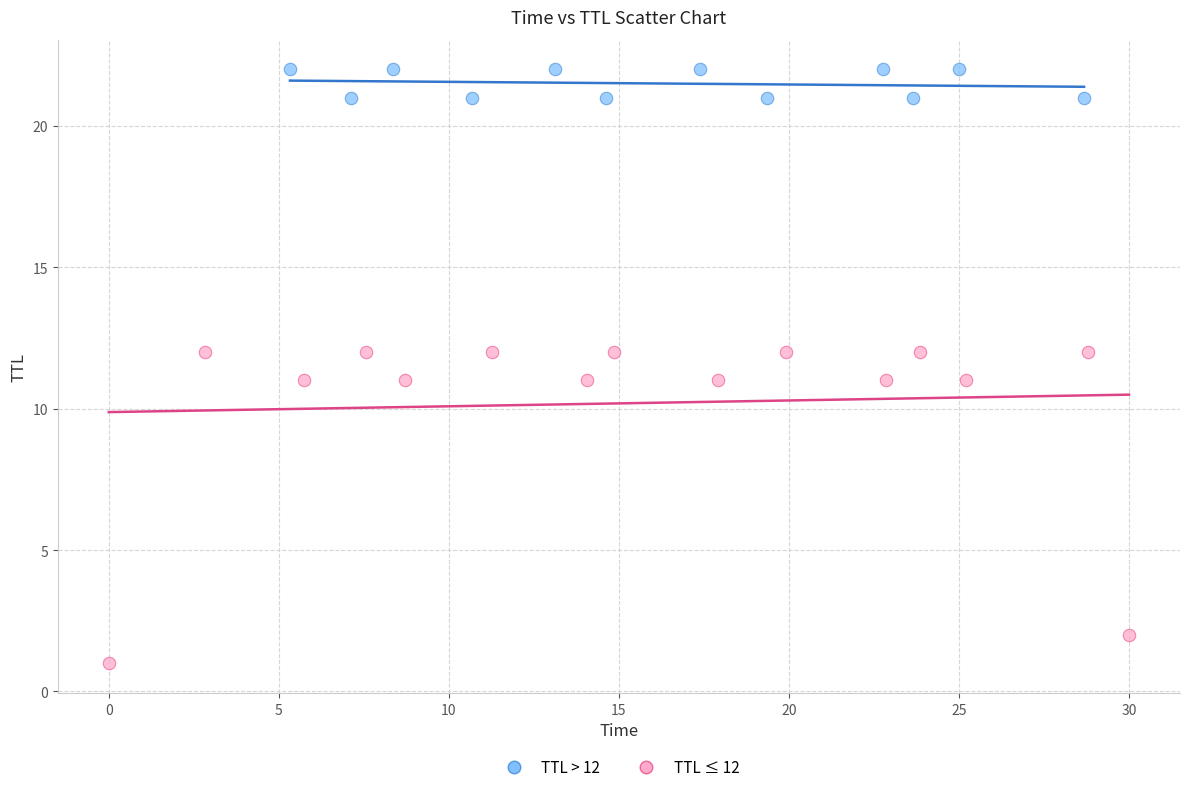

Which series has the largest Y range (max minus min)?

TTL ≤ 12